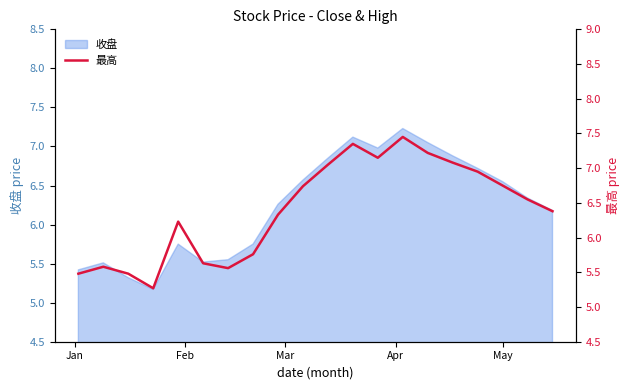

What is the maximum value shown in the chart?

7.5